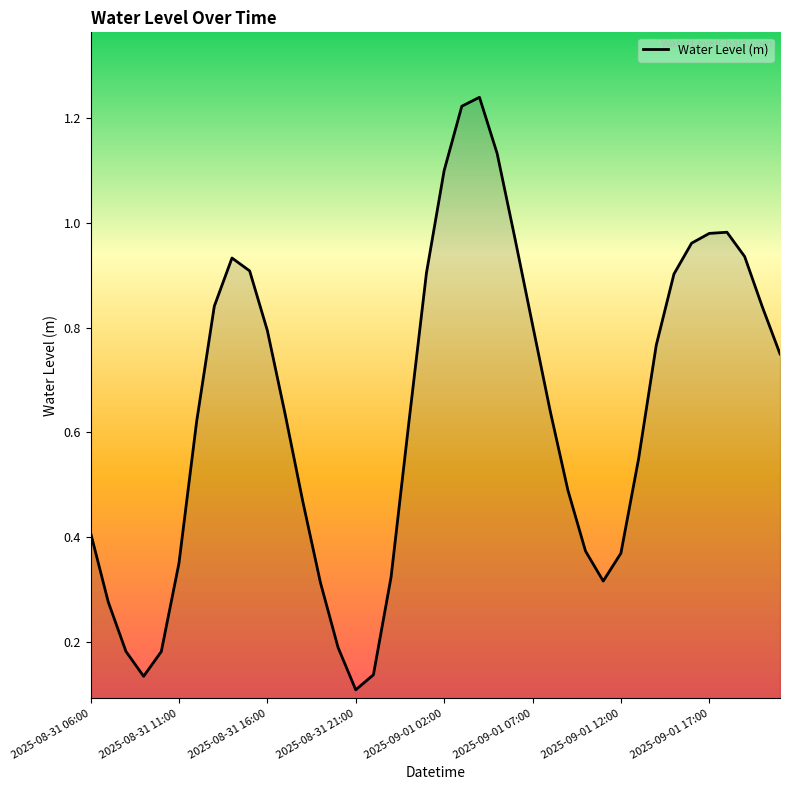

Does the chart display data point markers on the line(s)?

No